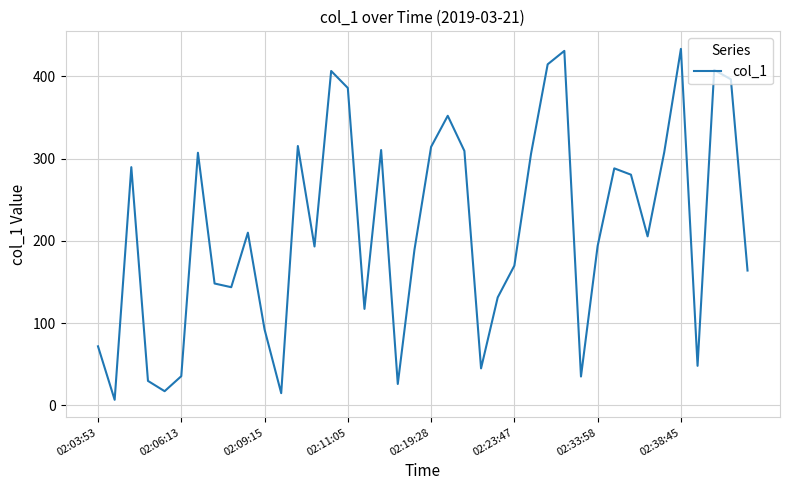

What is the greatest value displayed?

433.4